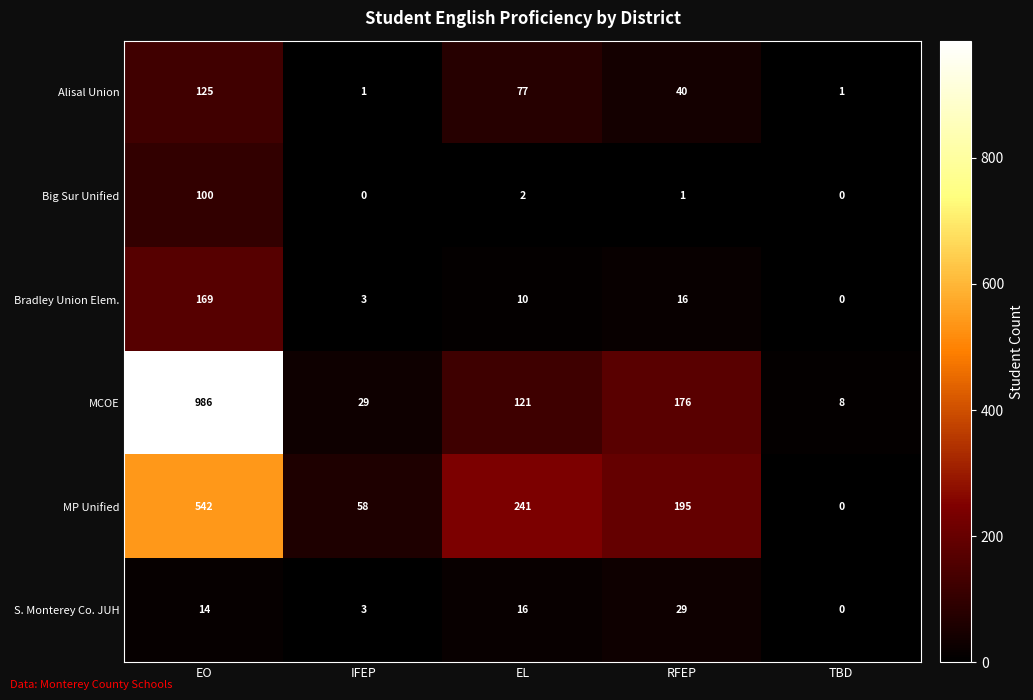

Rank the series by their maximum value, from lowest to highest.

S. Monterey Co. JUH, Big Sur Unified, Alisal Union, Bradley Union Elem., MP Unified, MCOE